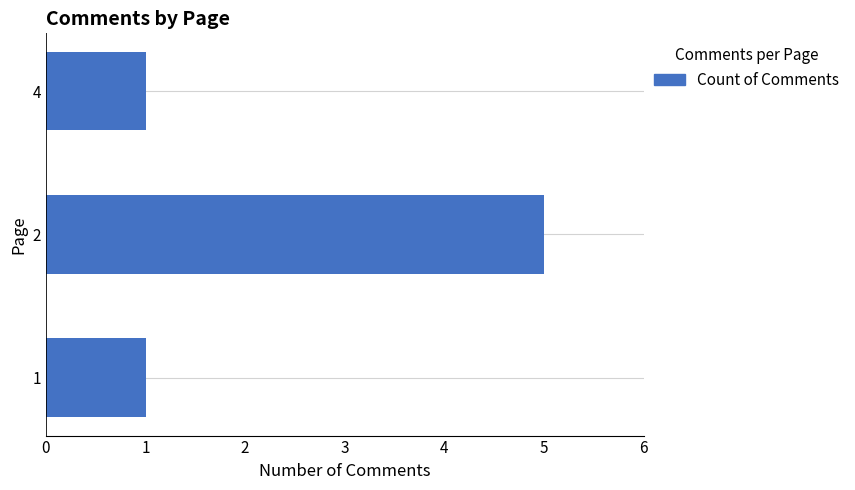

What is the minimum value shown in the chart?

1